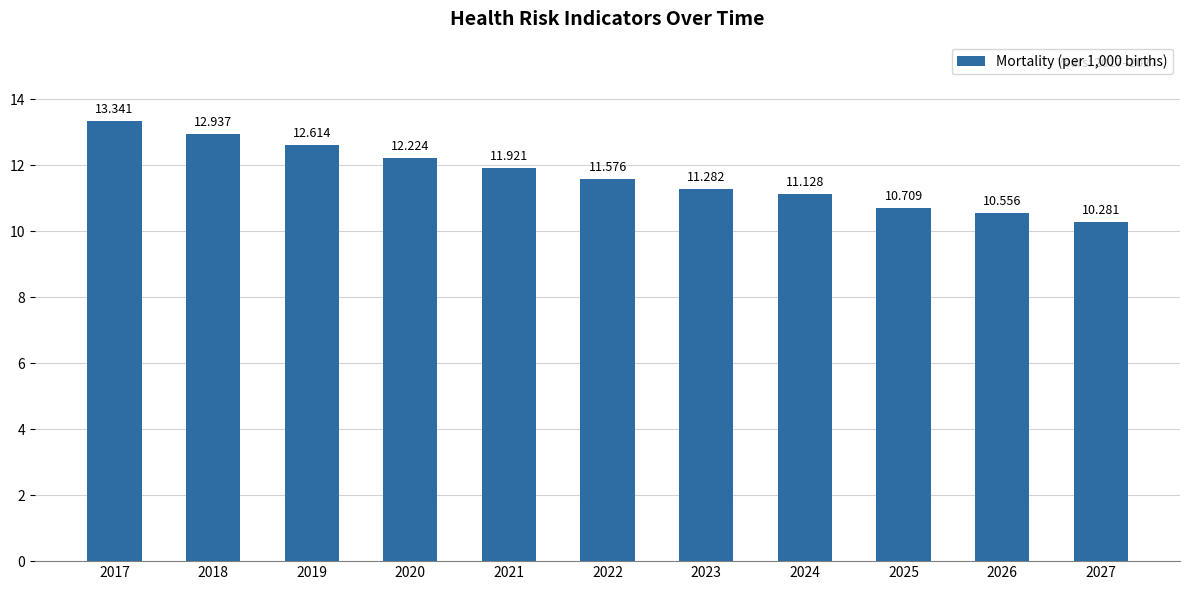

Does the chart contain stacked bars?

No